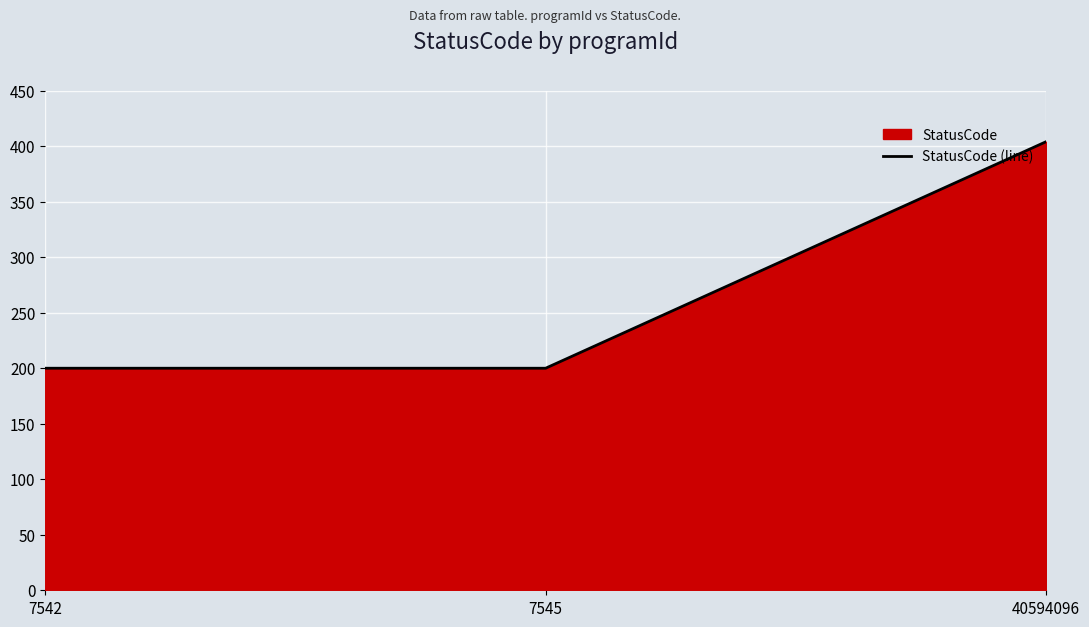

What is the sum of the values at 7542 and 7545?

400